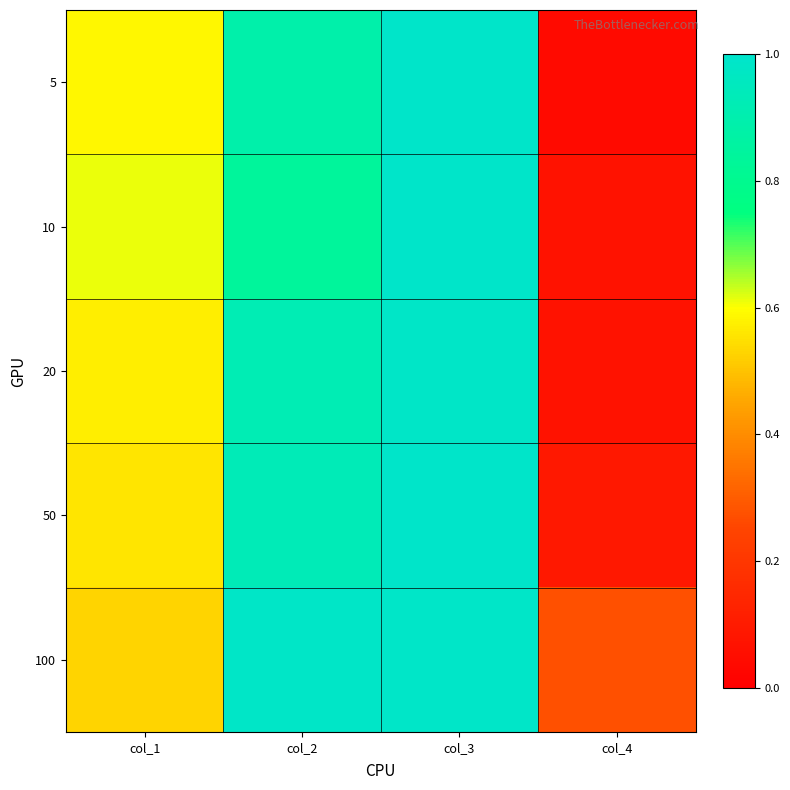

Which category has the highest value across all series?

col_3